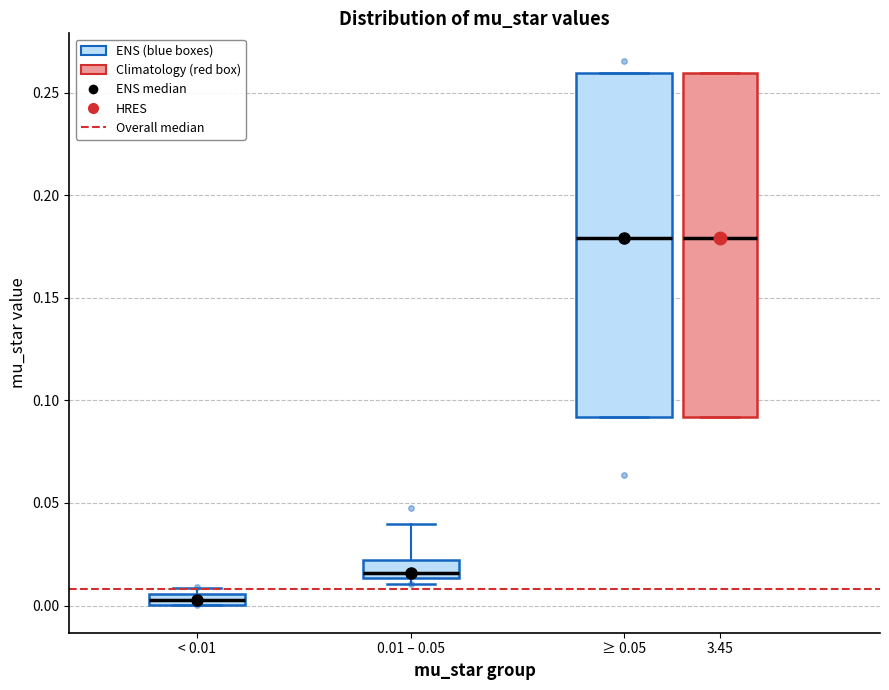

Which box has the lowest median line?

< 0.01